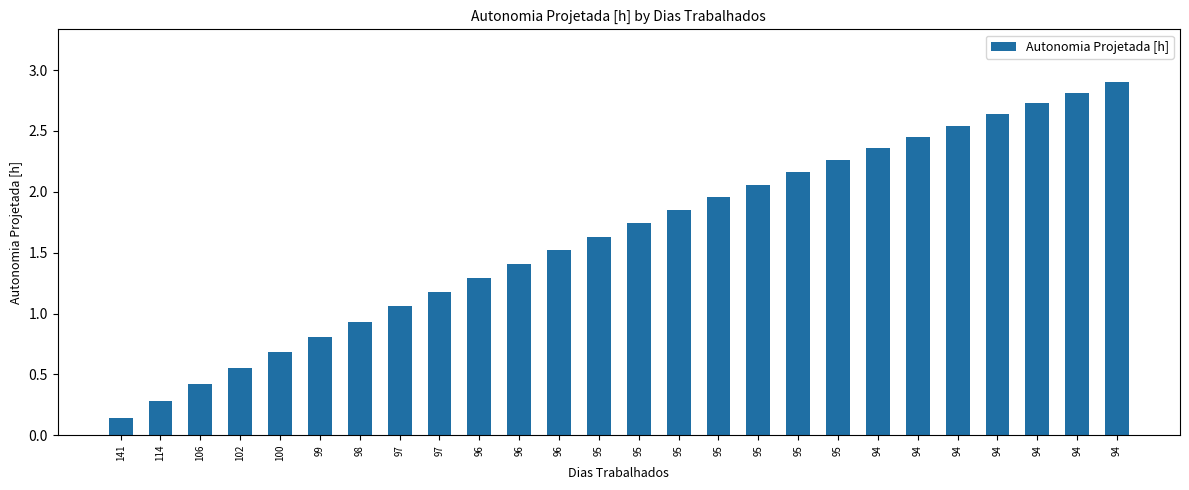

How many bars are there in total?

26